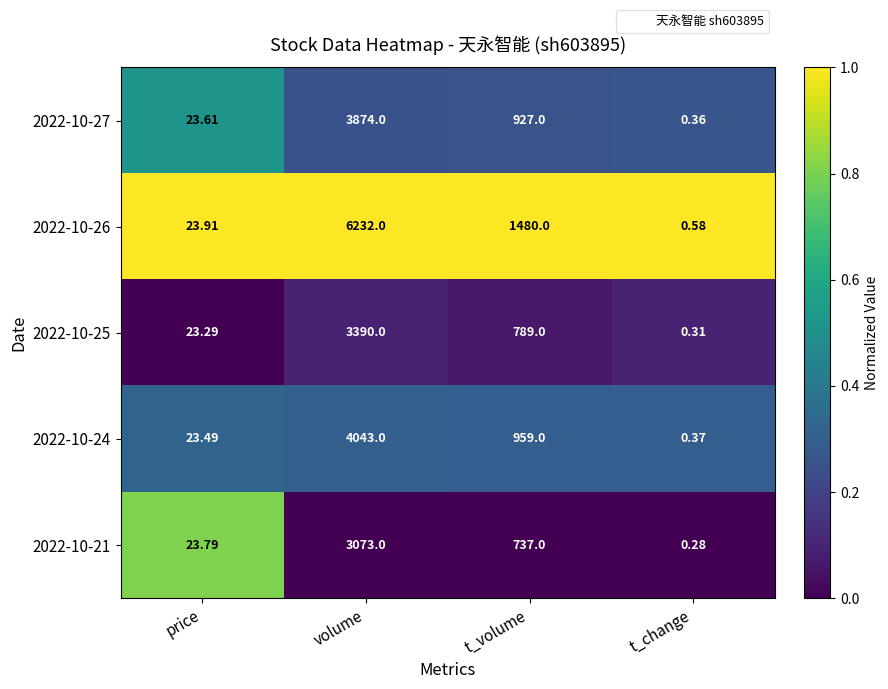

Which series has the widest spread of values?

2022-10-26